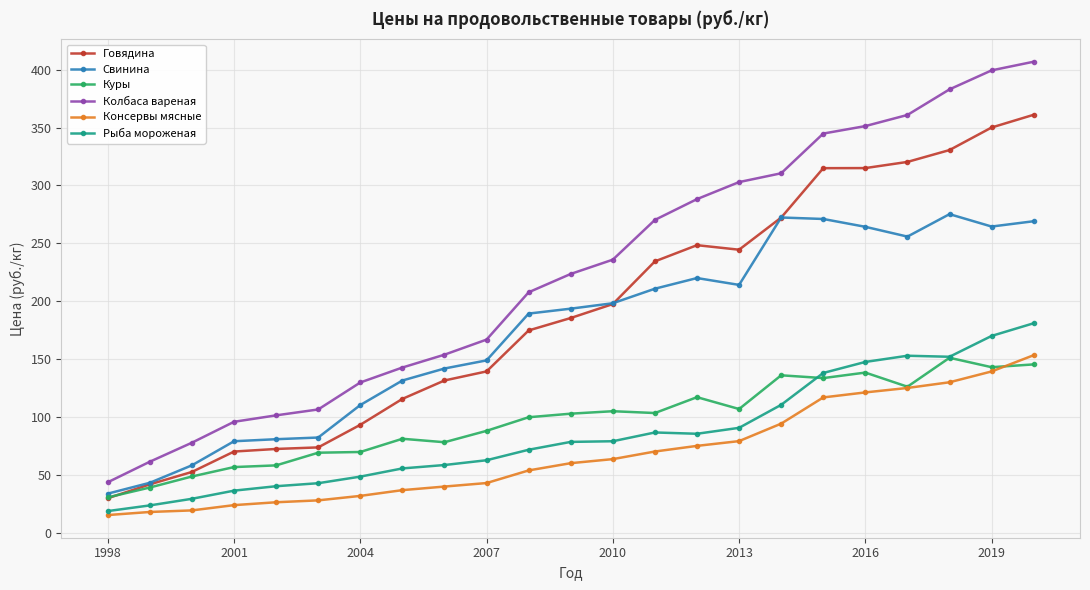

What is the value of the Колбаса вареная point at the 13th from the left?

236.0